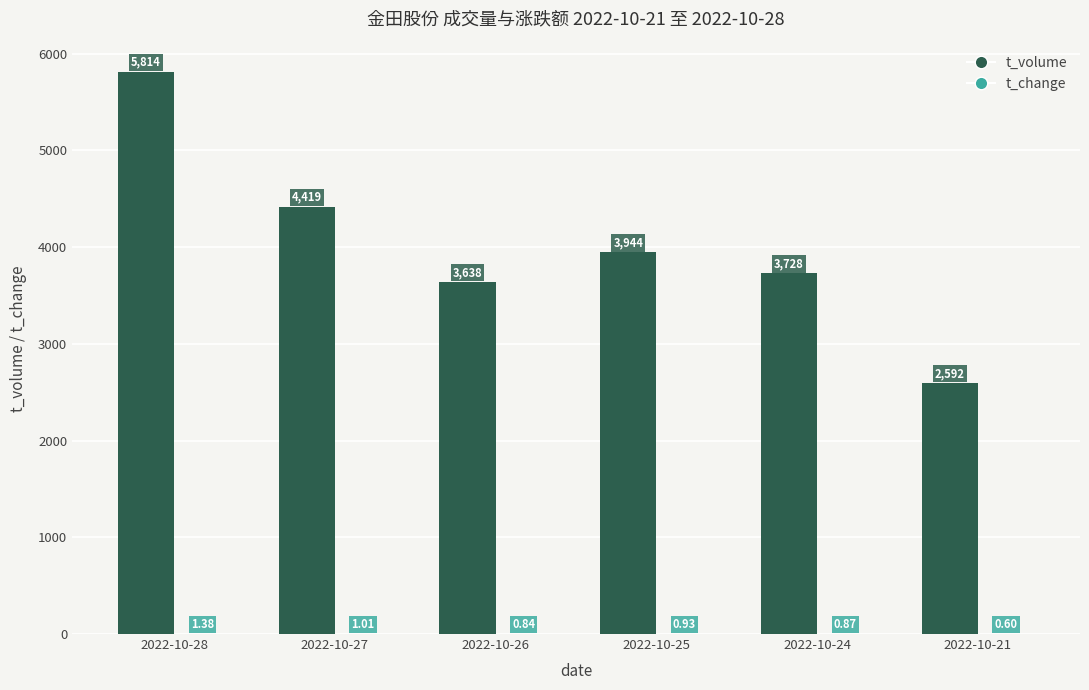

What is the sum of the t_volume values at 2022-10-27 and 2022-10-28?

10233.0